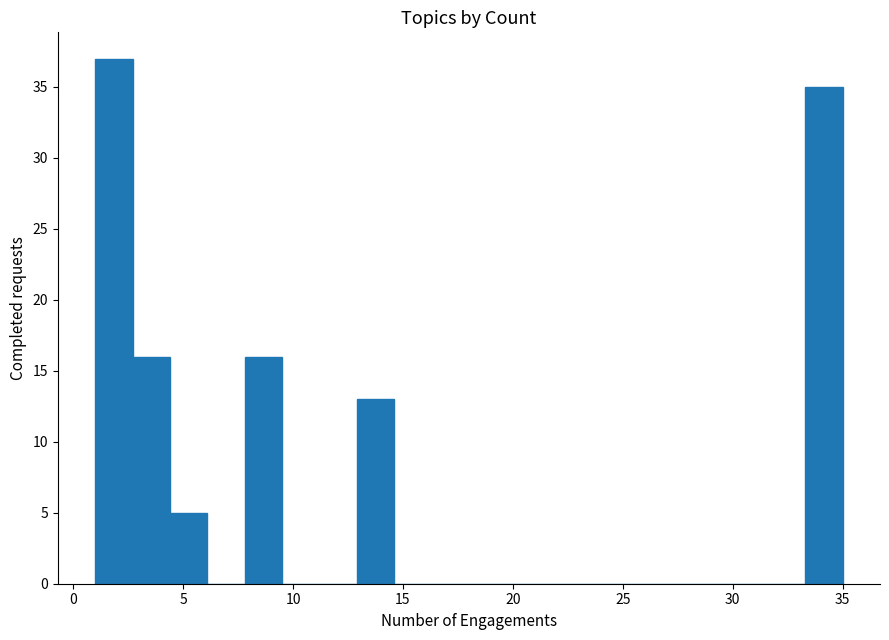

Read against the x-axis, roughly where is the centre of the tallest bar?

2.0